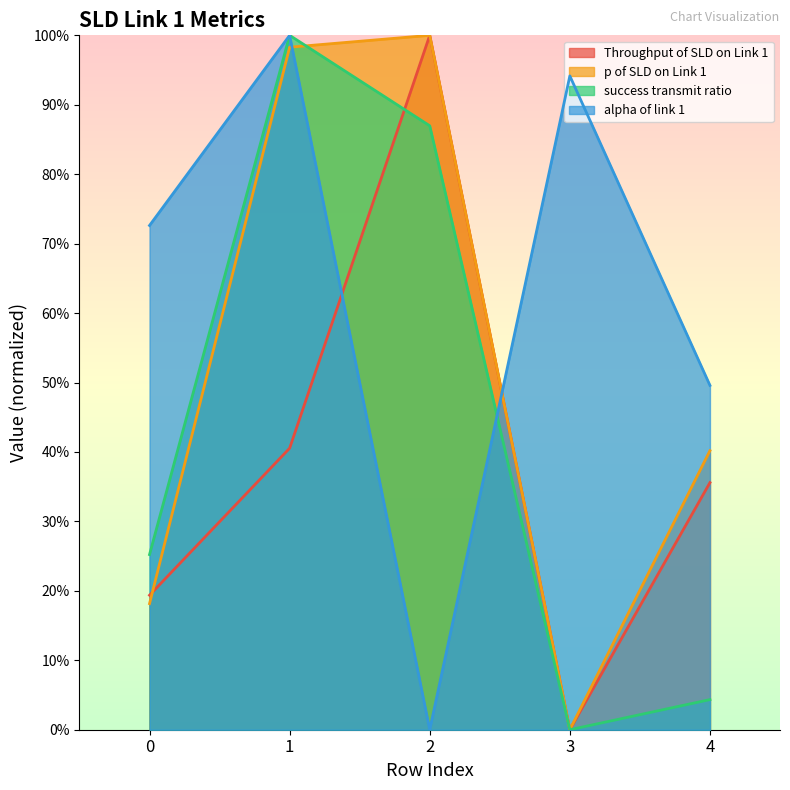

What is the difference between the highest and lowest values at 2?

1.0